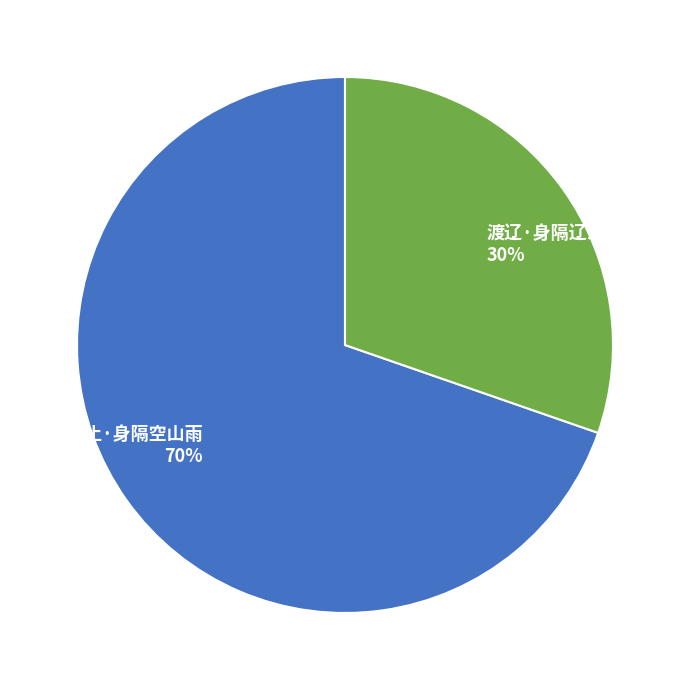

Which slice is the largest?

雨怀安止·身隔空山雨